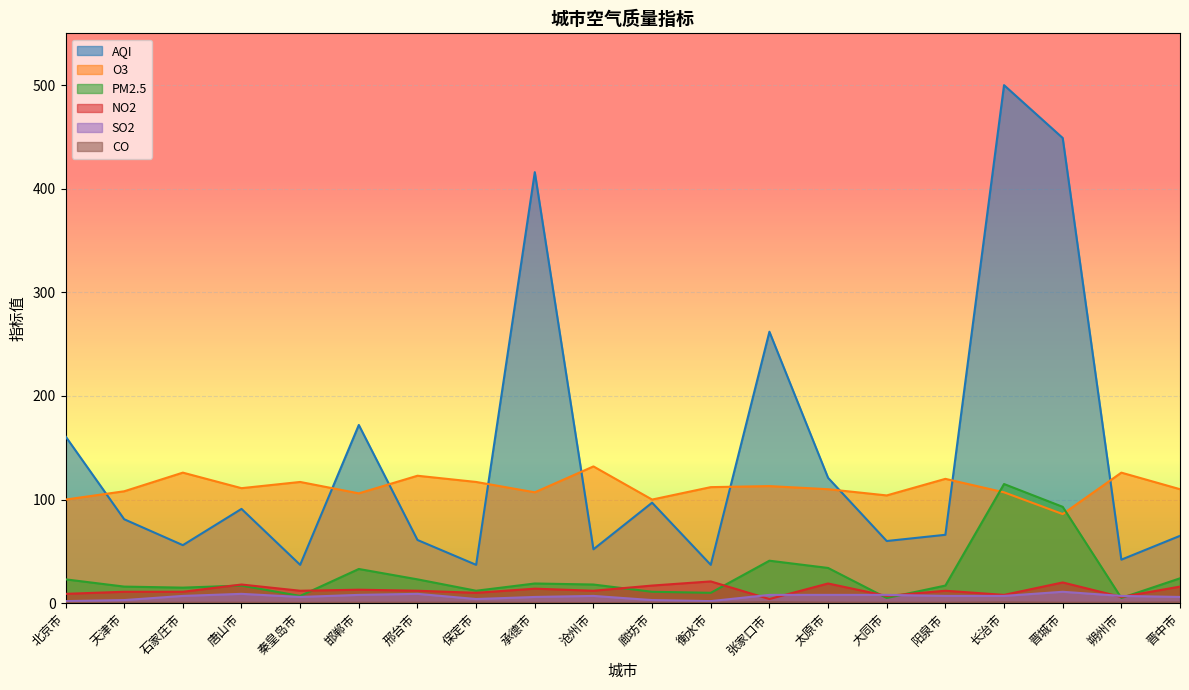

Reading left to right, list all the values displayed in this chart.

AQI: 北京市=161.0	天津市=81.0	石家庄市=56.0	唐山市=91.0	秦皇岛市=37.0	邯郸市=172.0	邢台市=61.0	保定市=37.0	承德市=416.0	沧州市=52.0	廊坊市=97.0	衡水市=37.0	张家口市=262.0	太原市=121.0	大同市=60.0	阳泉市=66.0	长治市=500.0	晋城市=449.0	朔州市=42.0	晋中市=65.0
O3: 北京市=100.0	天津市=108.0	石家庄市=126.0	唐山市=111.0	秦皇岛市=117.0	邯郸市=106.0	邢台市=123.0	保定市=117.0	承德市=107.0	沧州市=132.0	廊坊市=100.0	衡水市=112.0	张家口市=113.0	太原市=110.0	大同市=104.0	阳泉市=120.0	长治市=107.0	晋城市=86.0	朔州市=126.0	晋中市=110.0
PM2.5: 北京市=23.0	天津市=16.0	石家庄市=15.0	唐山市=17.0	秦皇岛市=7.0	邯郸市=33.0	邢台市=23.0	保定市=12.0	承德市=19.0	沧州市=18.0	廊坊市=11.0	衡水市=10.0	张家口市=41.0	太原市=34.0	大同市=5.0	阳泉市=17.0	长治市=115.0	晋城市=93.0	朔州市=5.0	晋中市=24.0
NO2: 北京市=9.0	天津市=11.0	石家庄市=11.0	唐山市=18.0	秦皇岛市=12.0	邯郸市=13.0	邢台市=12.0	保定市=10.0	承德市=14.0	沧州市=12.0	廊坊市=17.0	衡水市=21.0	张家口市=4.0	太原市=19.0	大同市=7.0	阳泉市=12.0	长治市=8.0	晋城市=20.0	朔州市=6.0	晋中市=16.0
SO2: 北京市=2.0	天津市=3.0	石家庄市=7.0	唐山市=9.0	秦皇岛市=6.0	邯郸市=8.0	邢台市=9.0	保定市=4.0	承德市=6.0	沧州市=7.0	廊坊市=3.0	衡水市=2.0	张家口市=8.0	太原市=8.0	大同市=8.0	阳泉市=7.0	长治市=7.0	晋城市=11.0	朔州市=7.0	晋中市=6.0
CO: 北京市=0.2	天津市=0.3	石家庄市=0.4	唐山市=0.4	秦皇岛市=0.3	邯郸市=0.4	邢台市=0.4	保定市=0.5	承德市=0.3	沧州市=0.2	廊坊市=0.4	衡水市=0.3	张家口市=0.9	太原市=0.5	大同市=0.4	阳泉市=0.4	长治市=0.7	晋城市=0.4	朔州市=0.4	晋中市=0.6